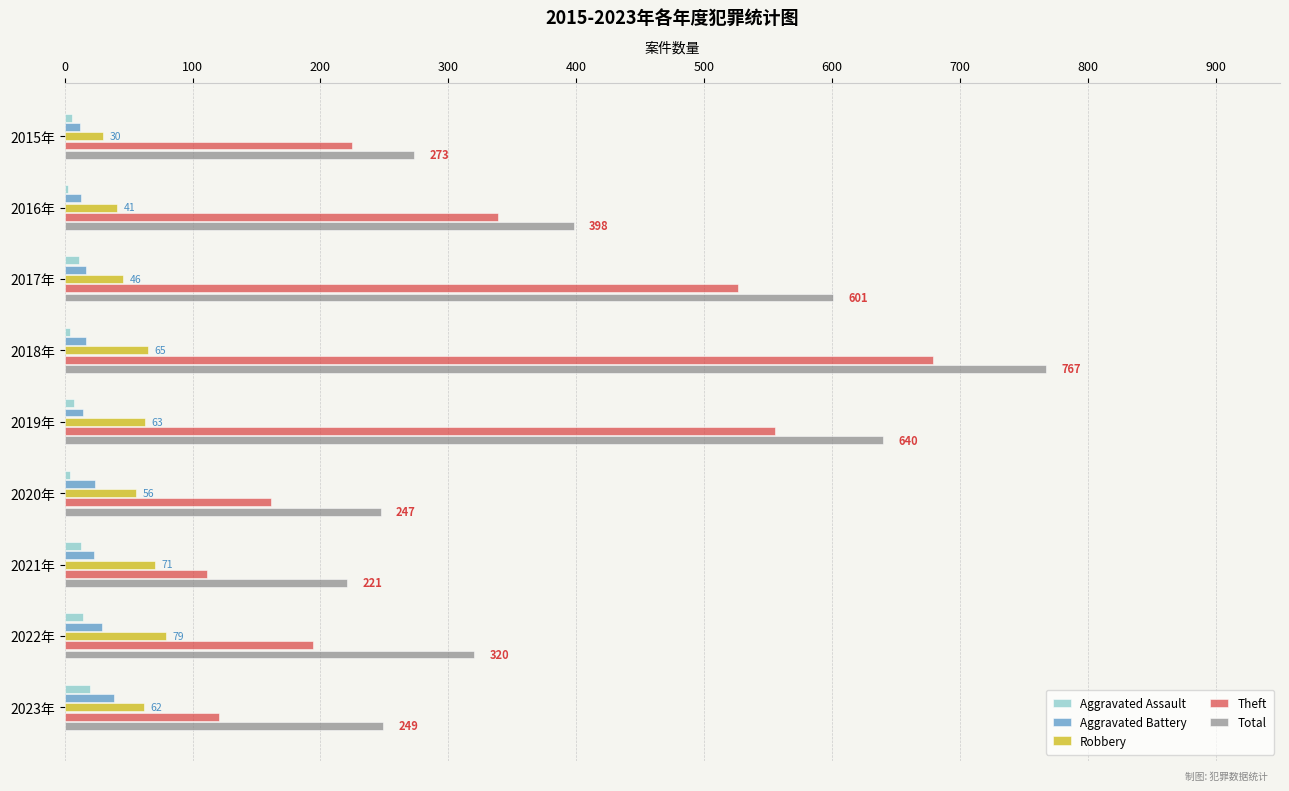

At which category is the sum across all series the highest?

2018年